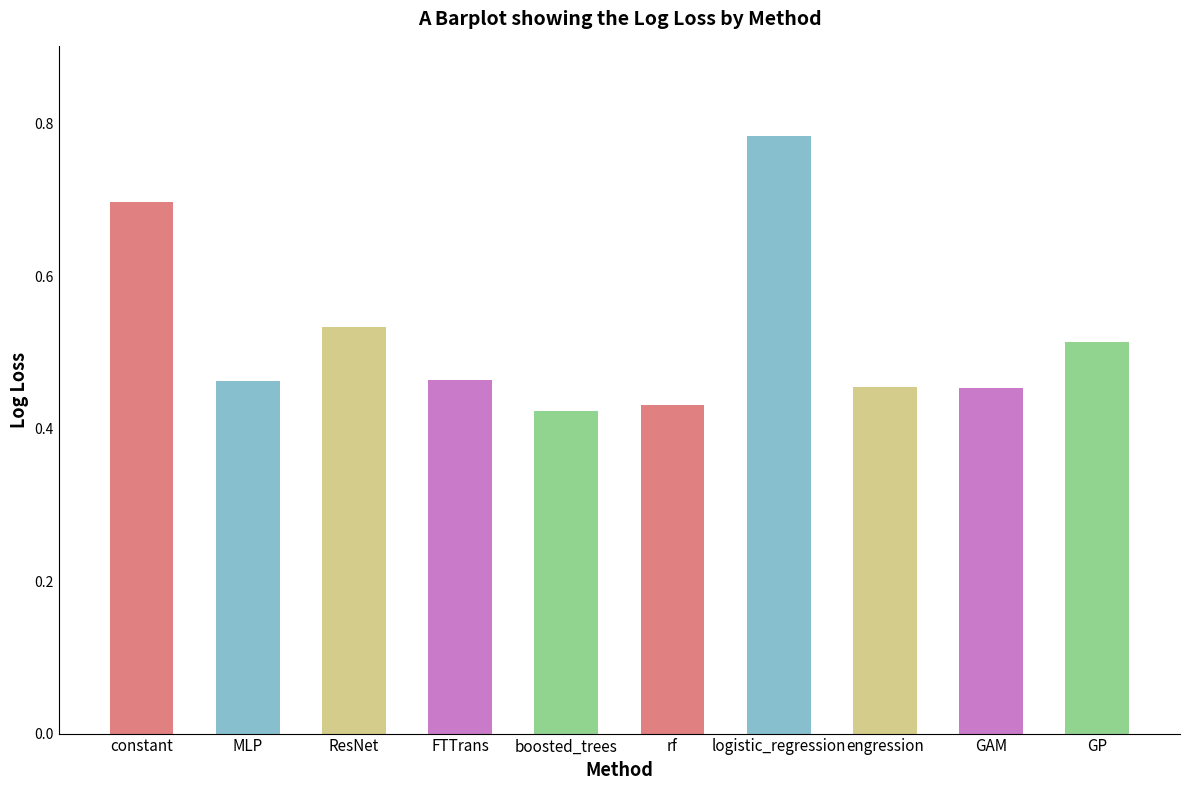

Which has a higher value, boosted_trees or constant?

constant